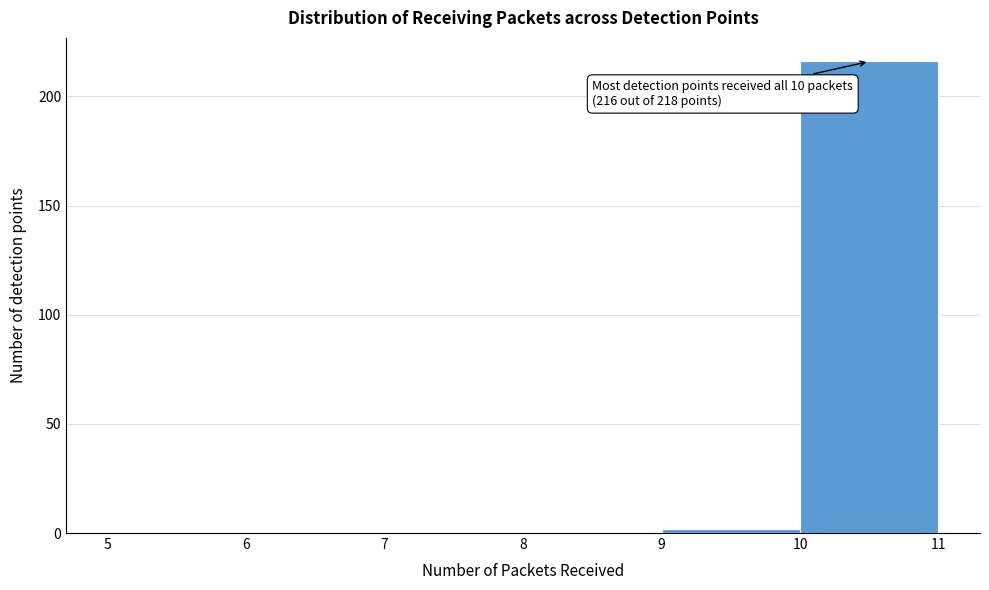

Which range on the x-axis has the tallest bar?

10 to 11